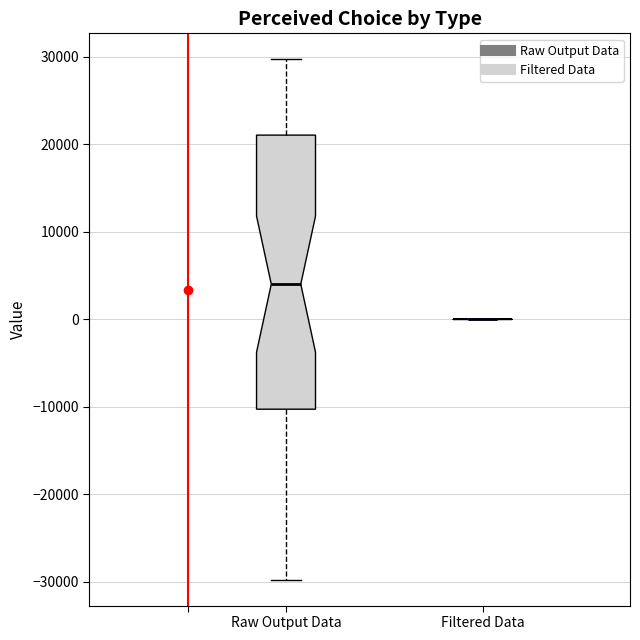

Reading left to right, transcribe this box plot: for each box, give where its median line is, the range the box spans, and where its two whiskers end, as read against the y-axis. The values are not printed on the chart, so give them approximately, as read against the axis.

Raw Output Data: median 4000, box -10000 to 21000, whiskers -30000 to 30000
Filtered Data: box collapsed to a line at 0, whiskers 0 to 0